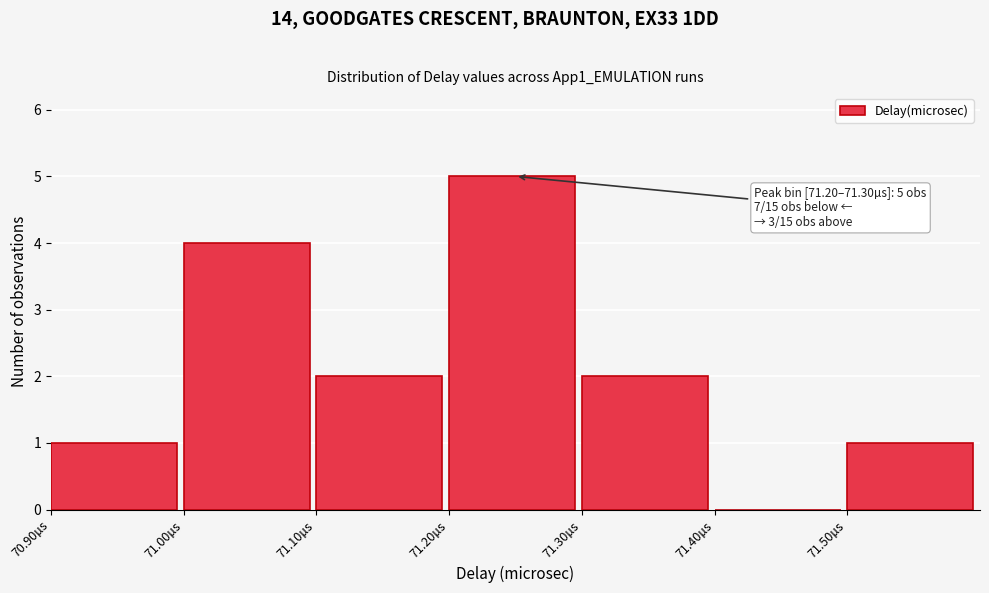

Over which range of the x-axis is the bar tallest?

71.2 to 71.3